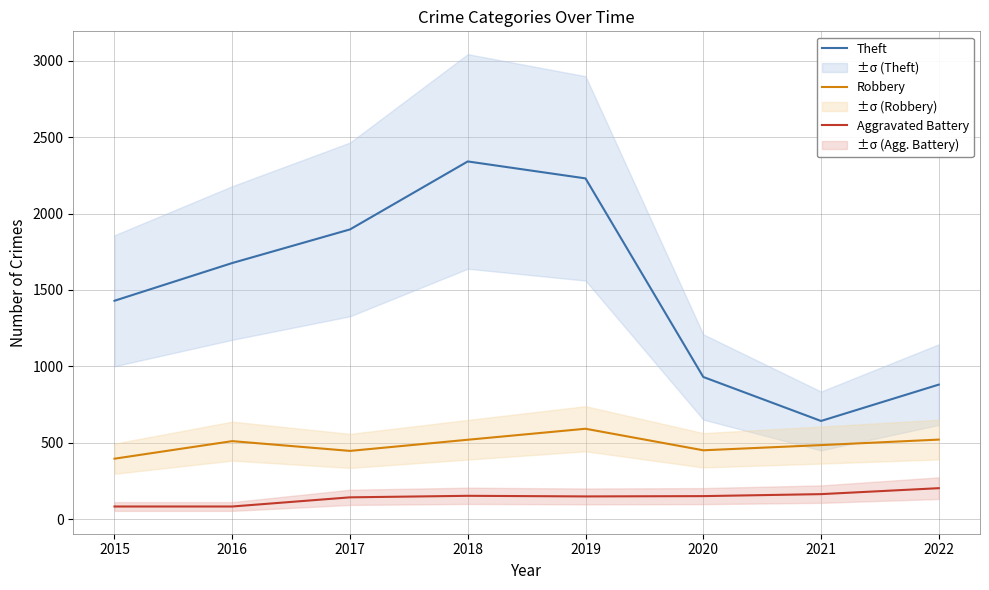

How many lines are shown in the chart?

3